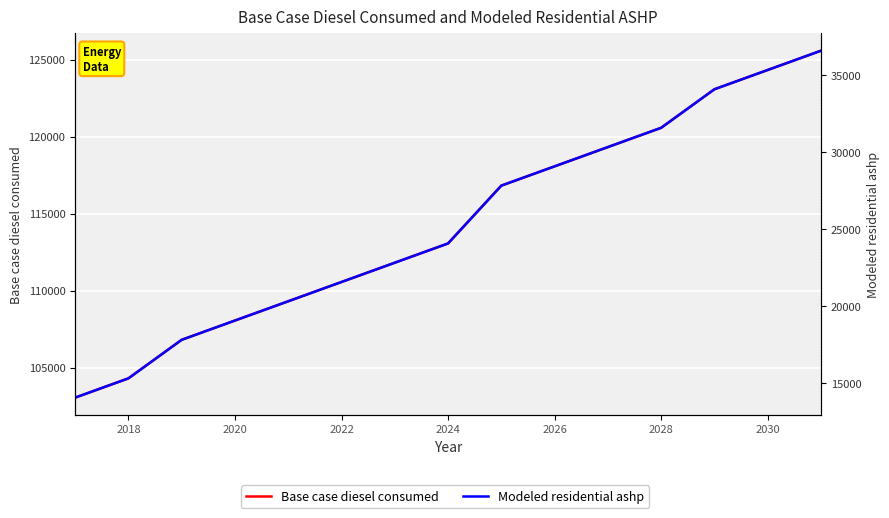

True or false: Base case diesel consumed and Modeled residential ashp intersect in this chart.

False